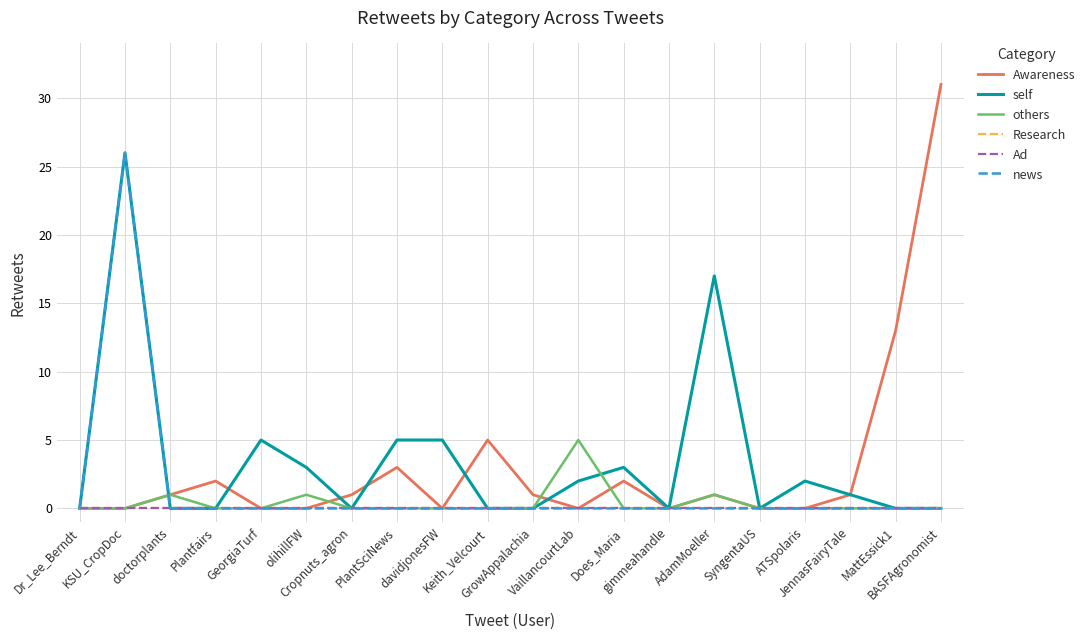

In Awareness, how many points are higher than both neighbors (excluding endpoints)?

5